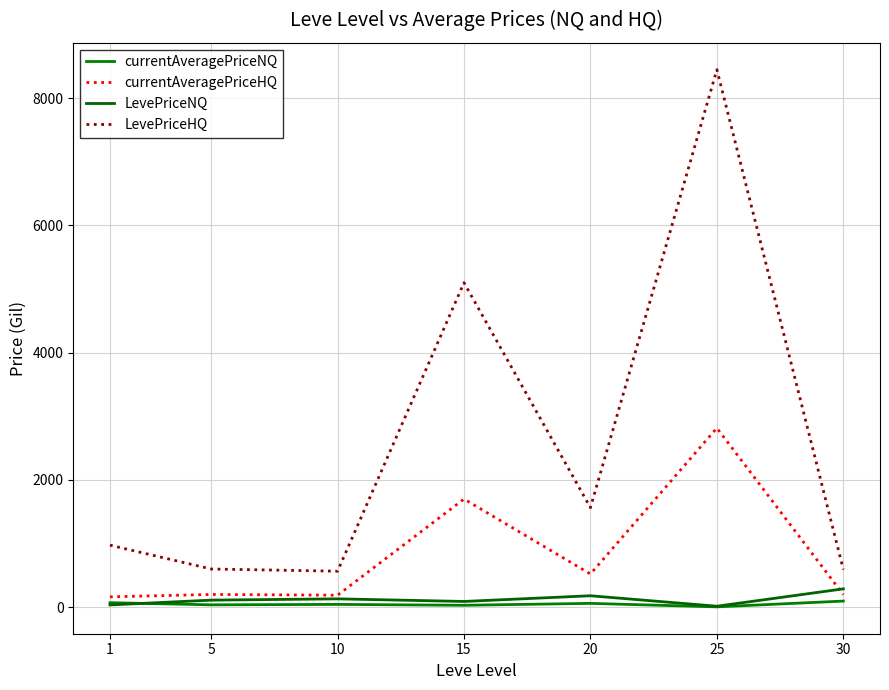

What is the spread (max minus min) of values at 25?

8443.0